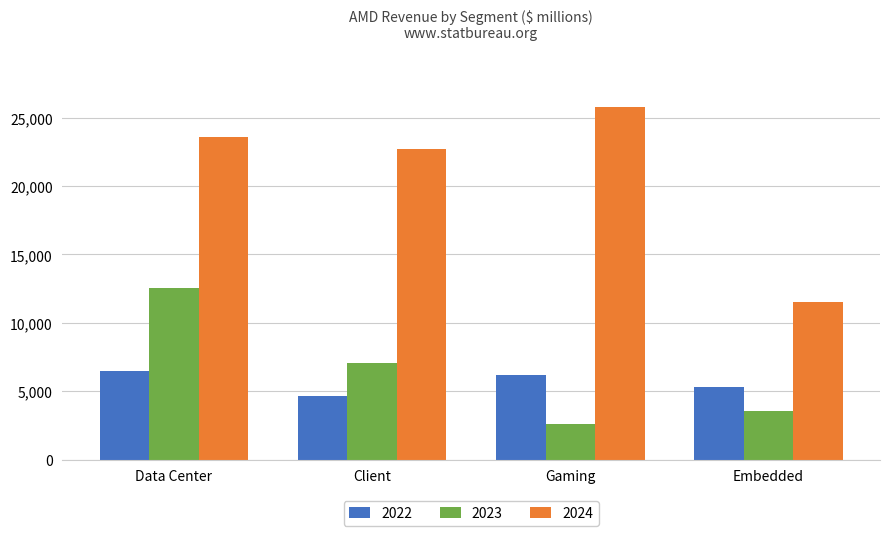

Which series changed the most between Data Center and Gaming?

2023